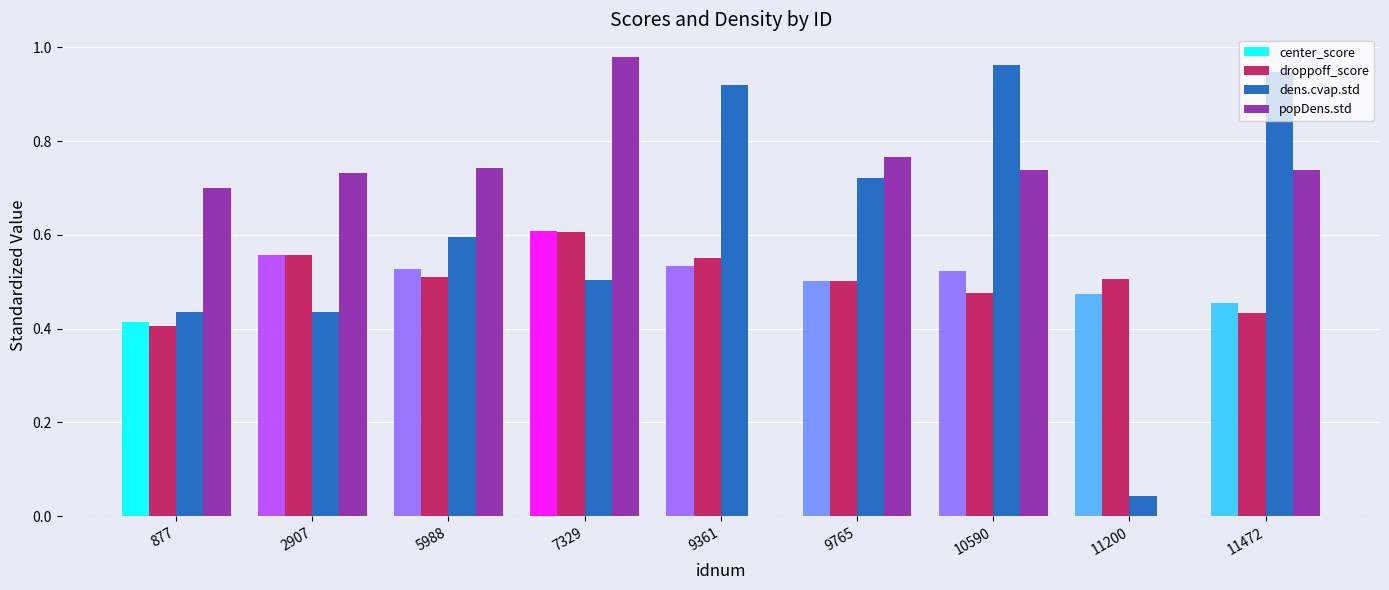

At which label does popDens.std reach its peak?

7329